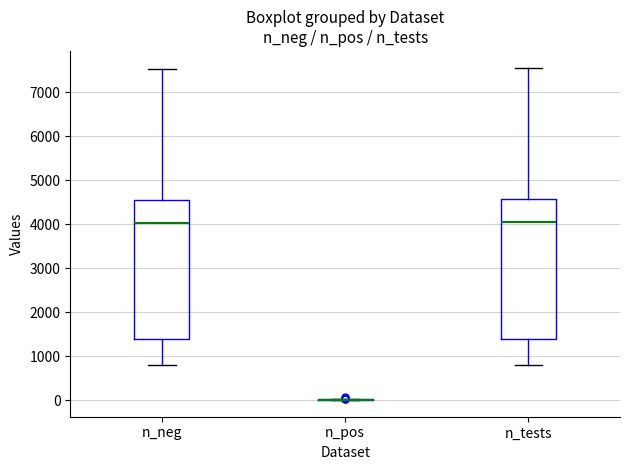

Reading left to right, transcribe this box plot: for each box, give where its median line is, the range the box spans, and where its two whiskers end, as read against the y-axis. The values are not printed on the chart, so give them approximately, as read against the axis.

n_neg: median 4000, box 1400 to 4600, whiskers 800 to 7500
n_pos: box collapsed to a line at 0, whiskers 0 to 0
n_tests: median 4000, box 1400 to 4600, whiskers 800 to 7600